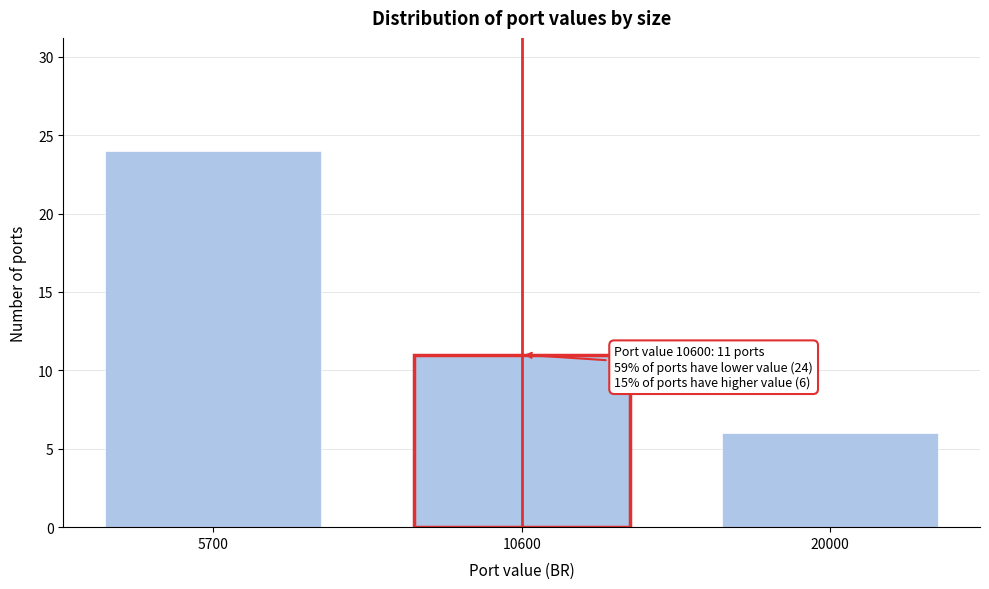

Reading left to right, transcribe all the data shown in this chart.

24	11	6